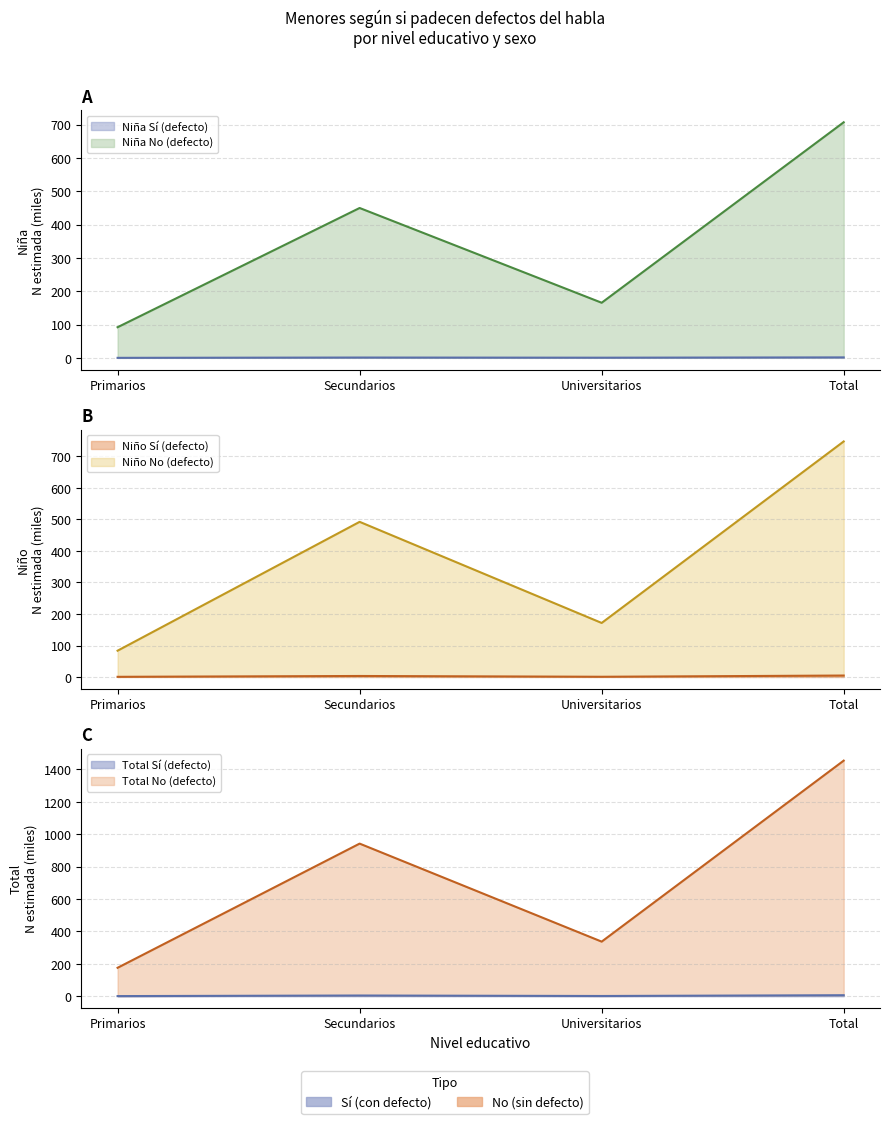

How many Niño_Si values are between 0 and 4?

3